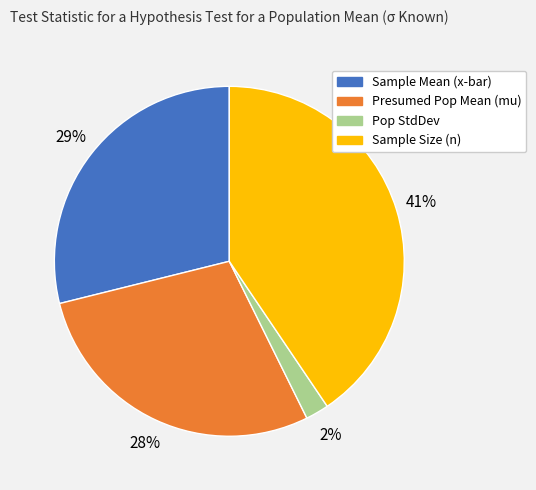

Is Presumed Pop Mean (mu) the majority of the pie?

No